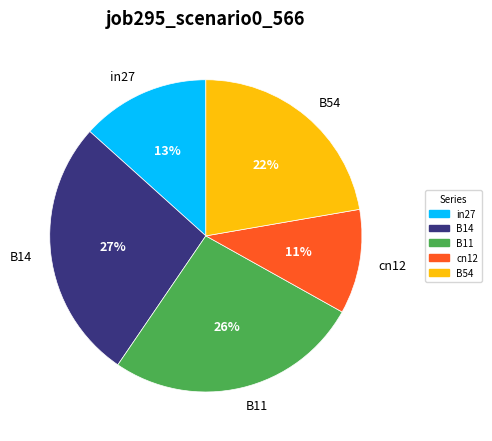

Rank the categories by value from highest to lowest.

B14, B11, B54, in27, cn12